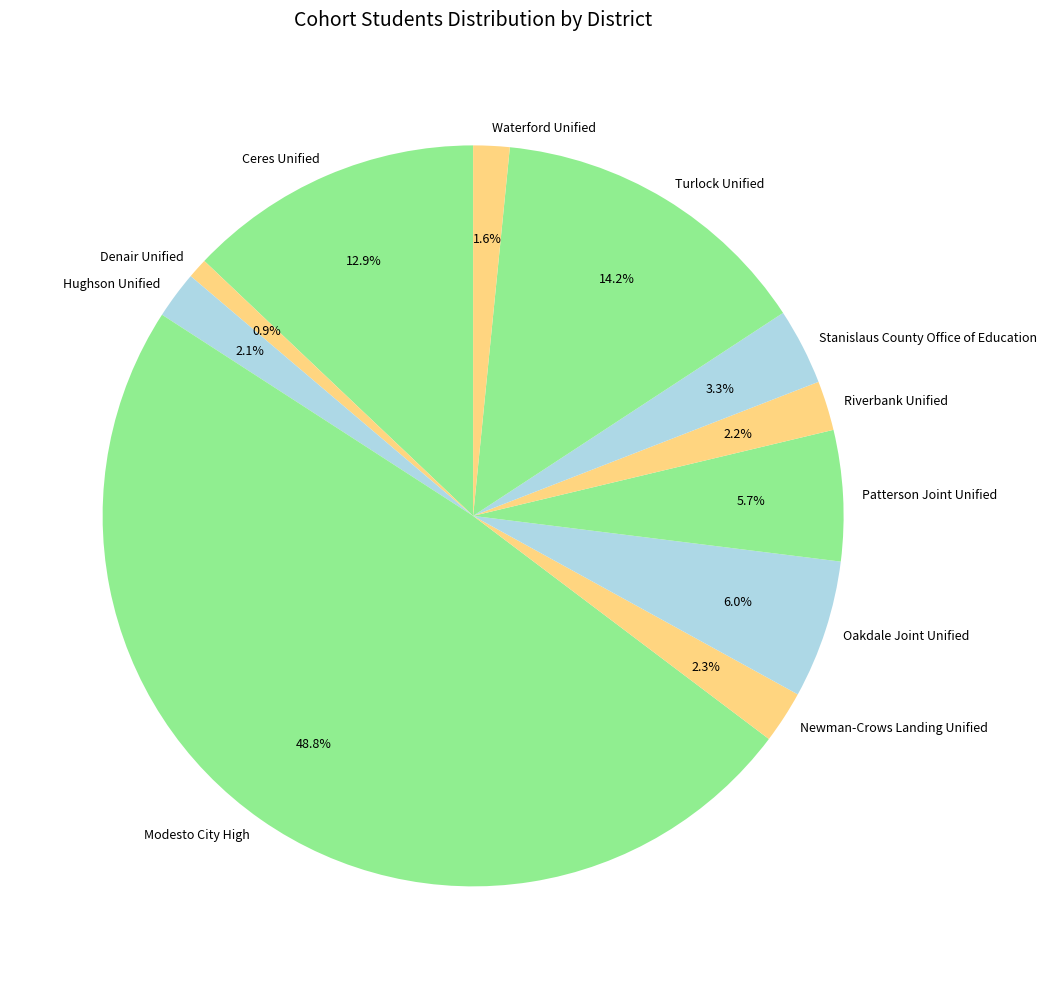

Is it true that Patterson Joint Unified is 1% of the pie?

False